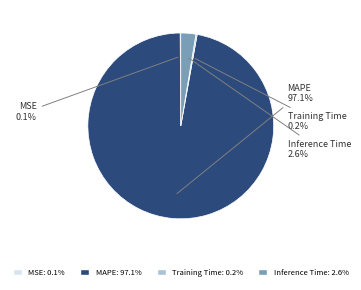

Which has a higher value, MAPE or Inference Time?

MAPE